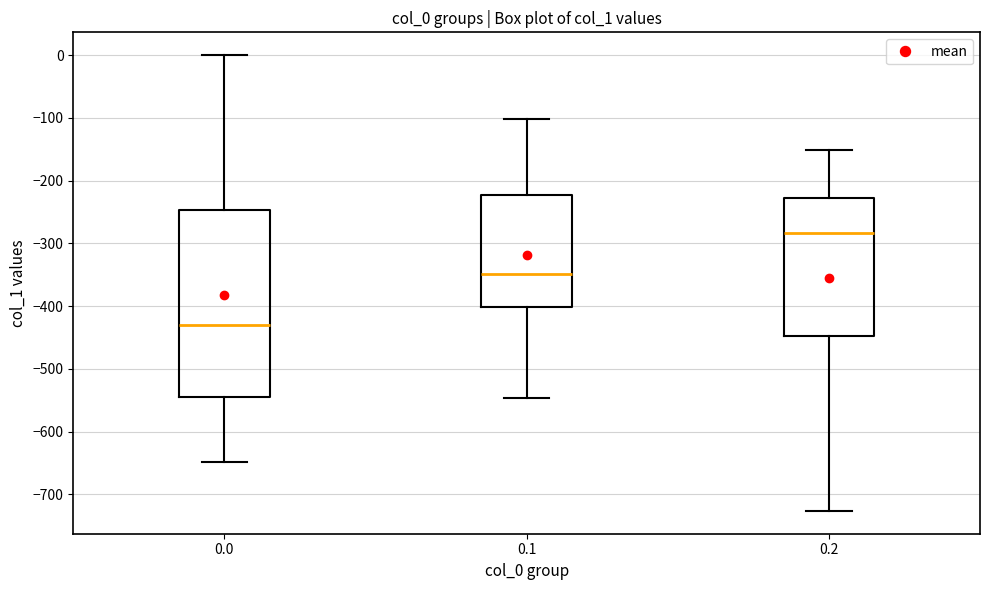

Where is the lower edge of the box at x = 0.0 on the y-axis? The values are not printed on the chart, so give them approximately, as read against the axis.

-540